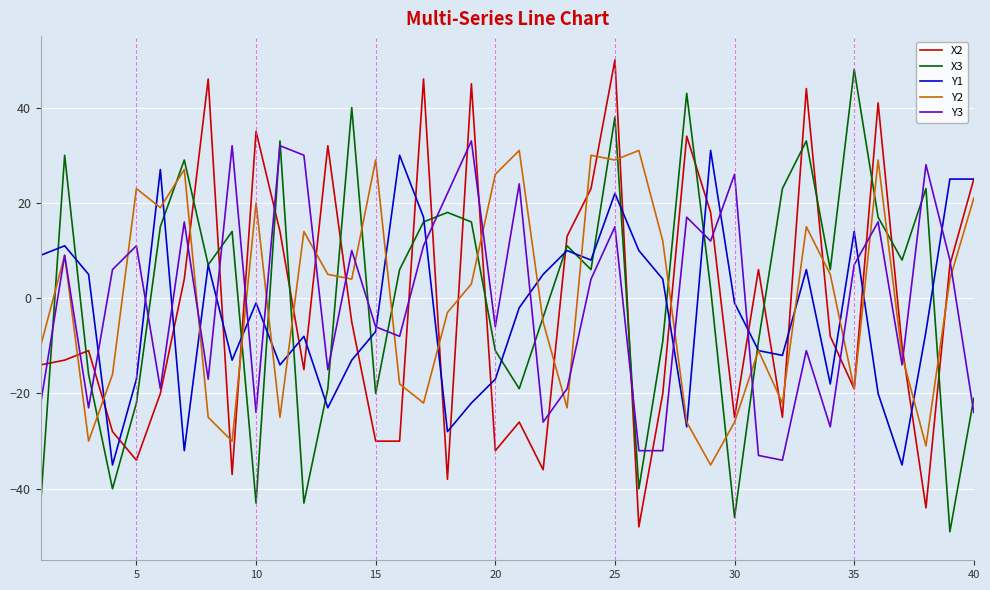

True or false: X2 has more than 0 interior local peaks.

True